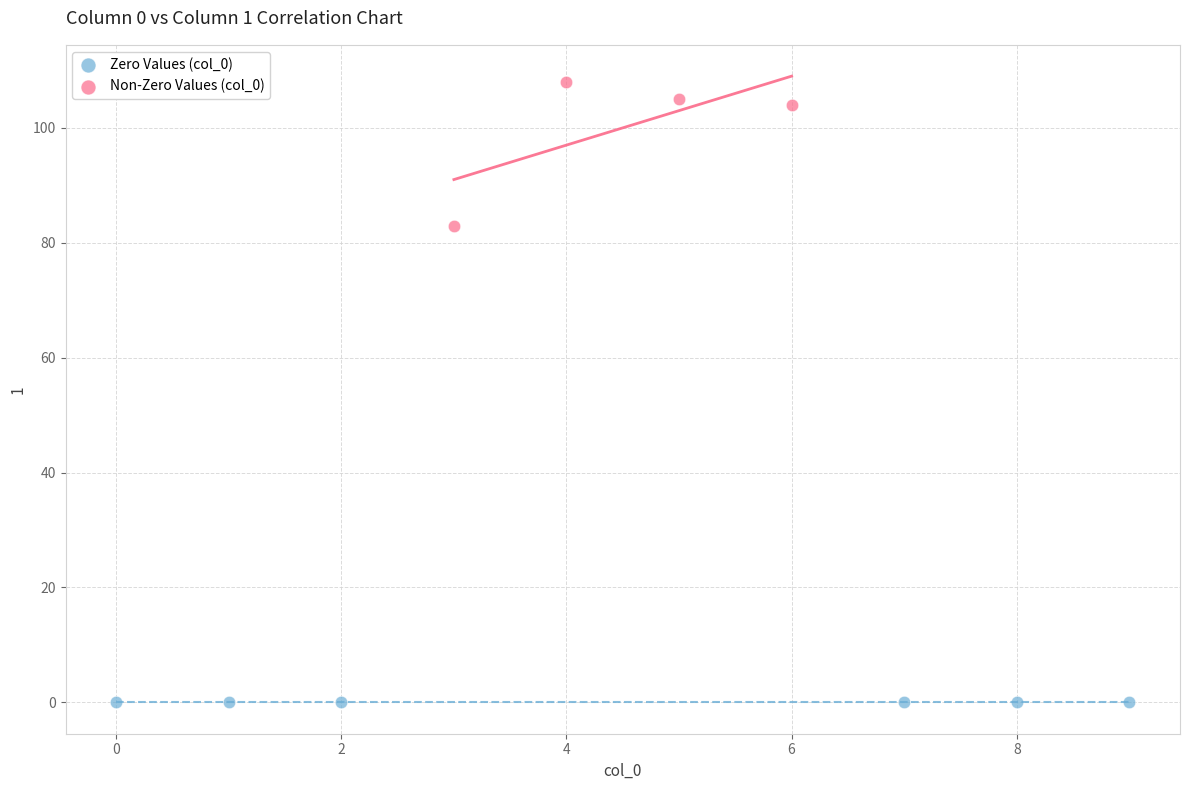

Which series contains the highest Y value?

Non-Zero Values (col_0)